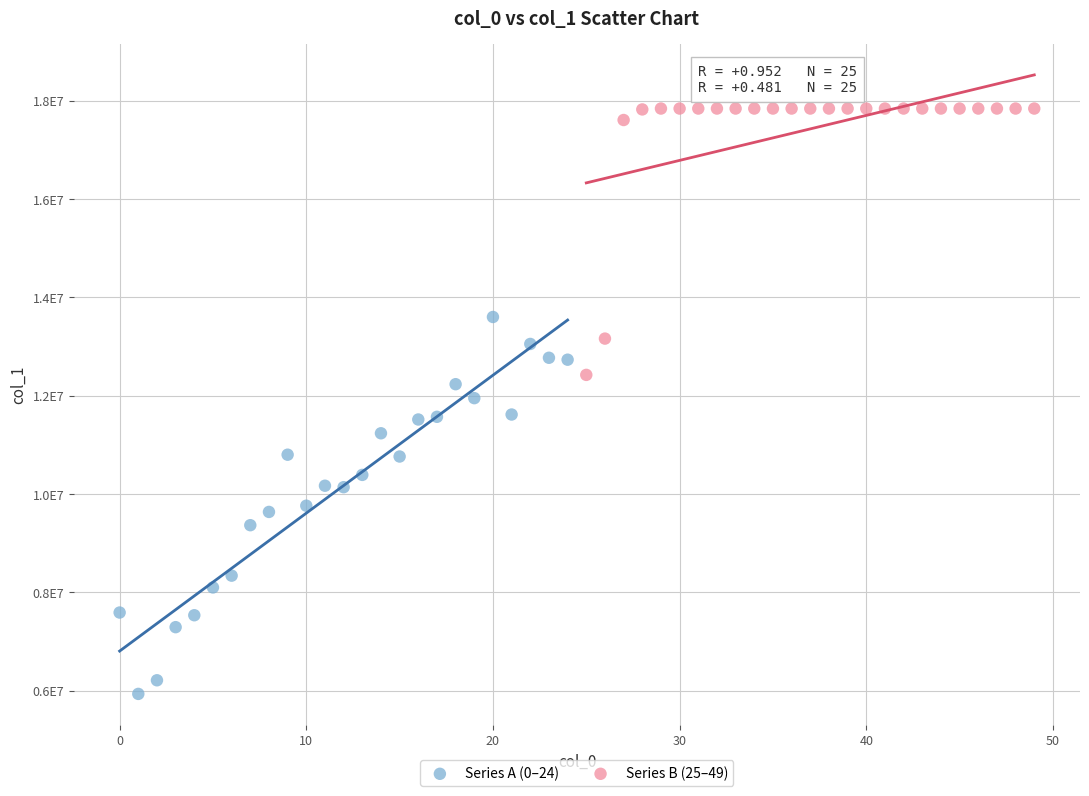

Which series reaches the maximum Y coordinate?

Series B (25–49)